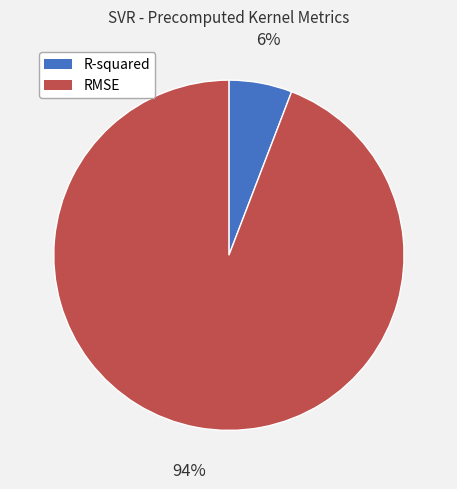

How many slices are in this pie chart?

2